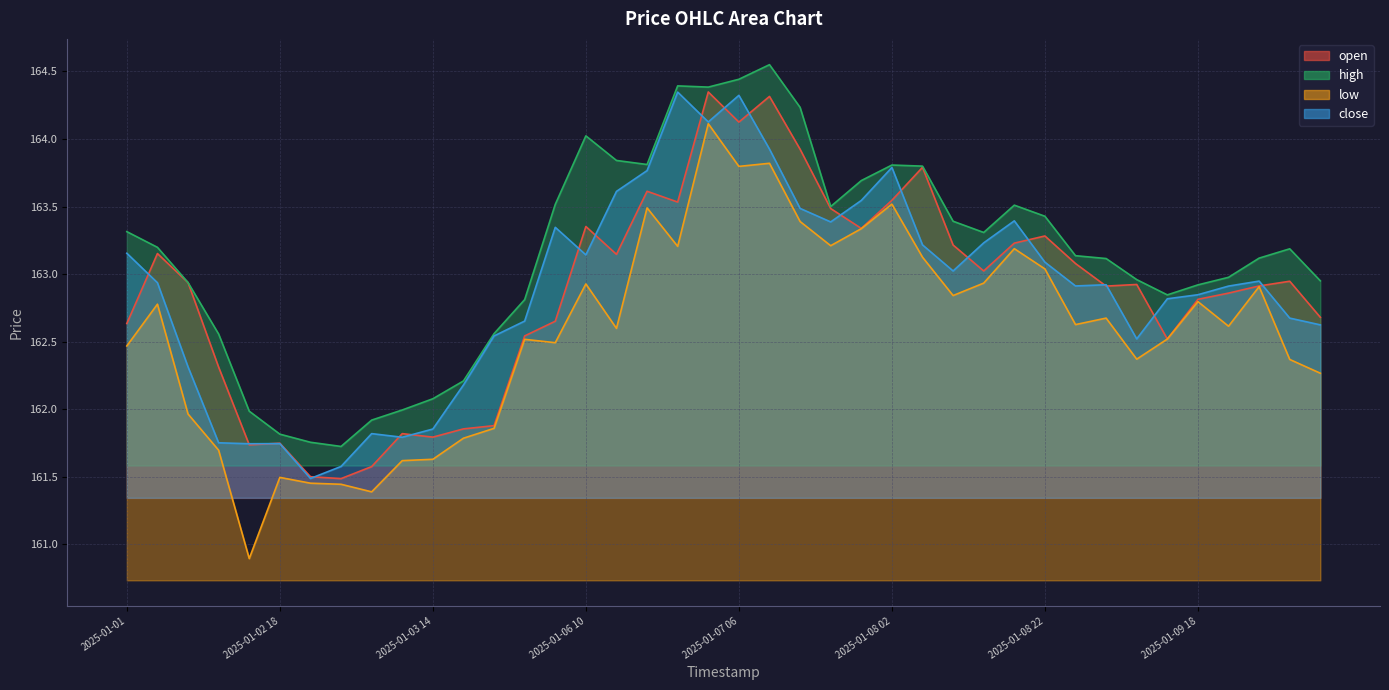

What is the total value across all series at 2025-01-09 14?

650.7